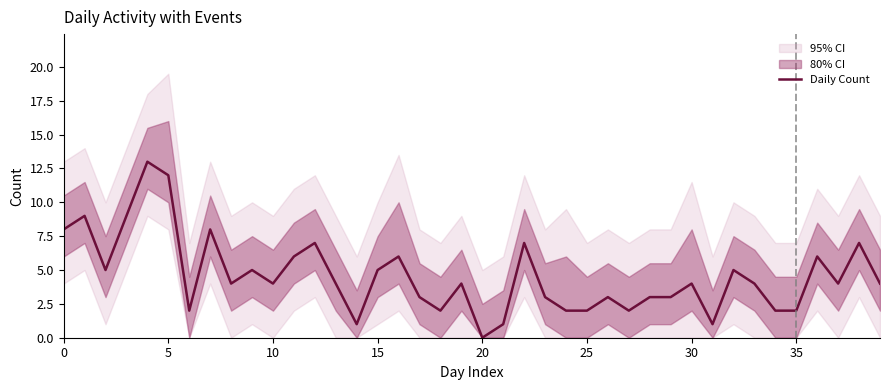

Reading right to left, extract all data points from this chart.

4	7	4	6	2	2	4	5	1	4	3	3	2	3	2	2	3	7	1	0	4	2	3	6	5	1	4	7	6	4	5	4	8	2	12	13	9	5	9	8